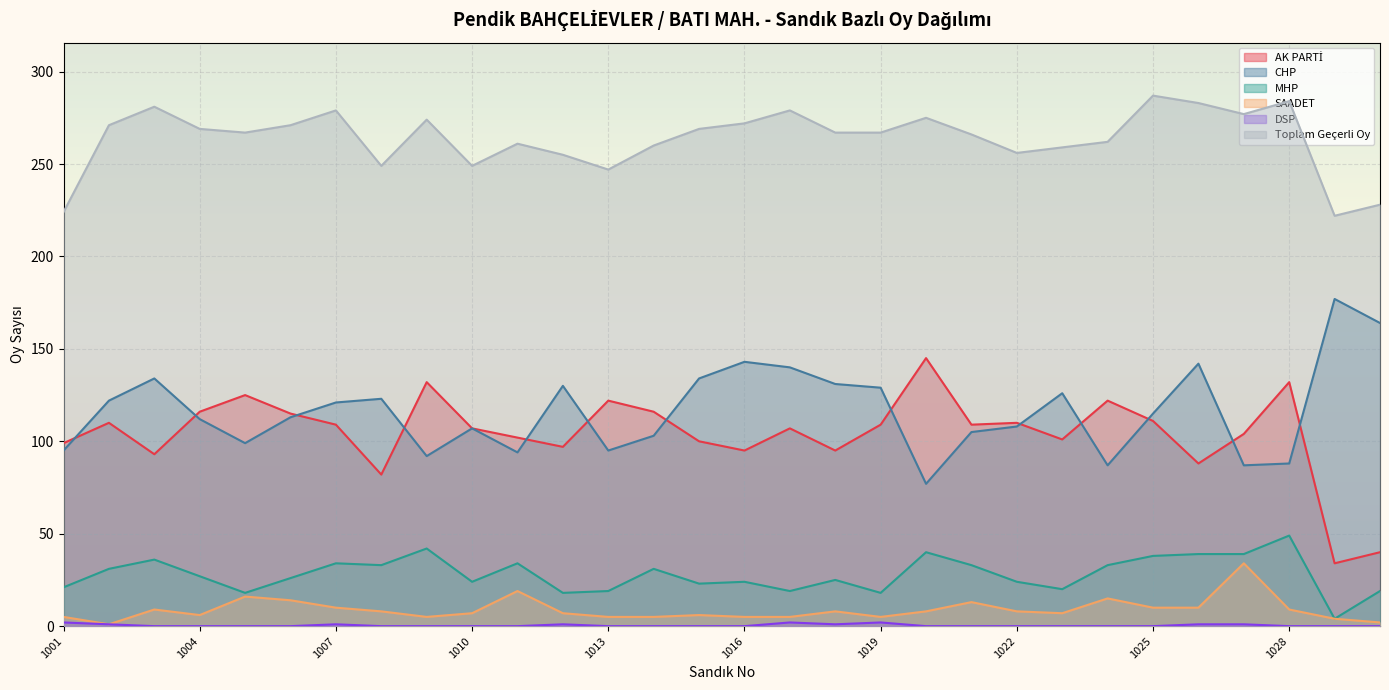

Between 1022 and 1011, which is larger?

1022